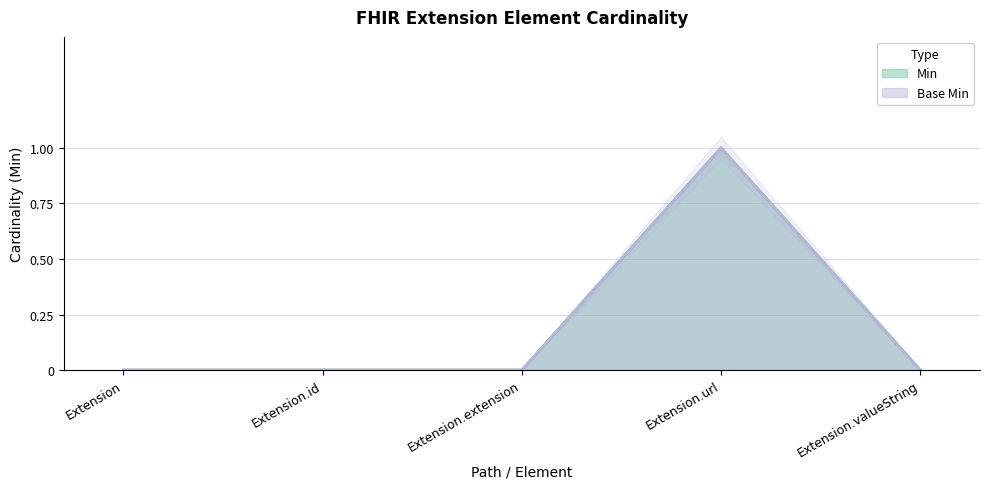

The Base Min series shows 2 at Extension.url. True or false?

False